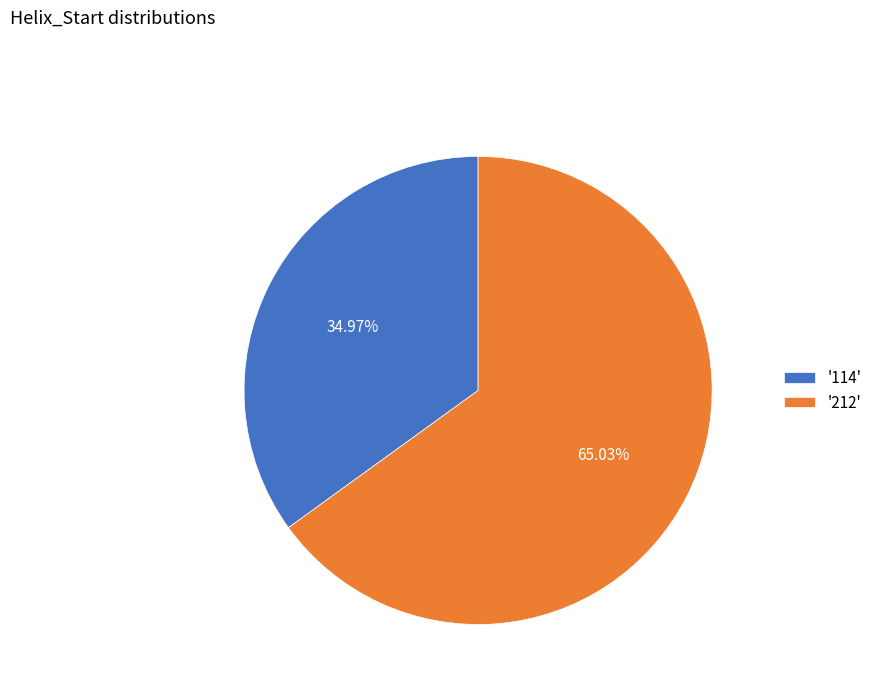

What is the majority slice?

'212'